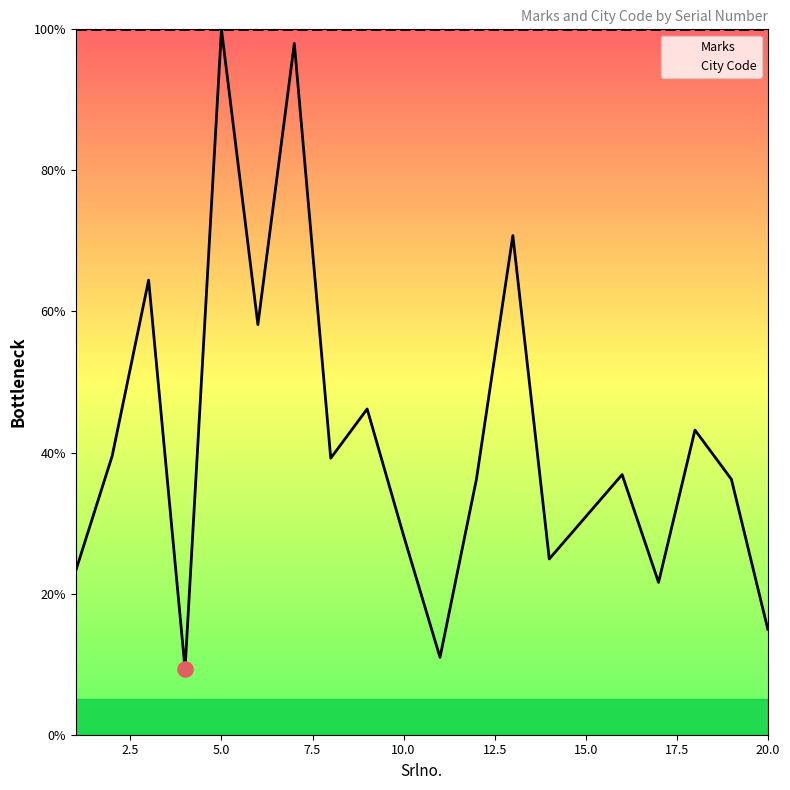

Which series has the largest total across all categories?

City Code